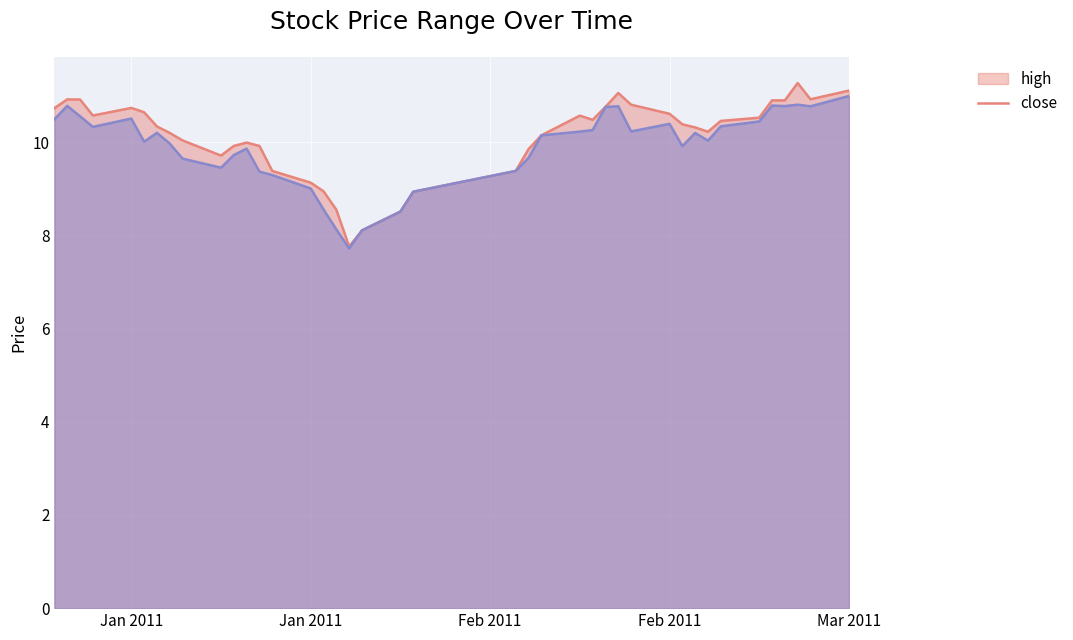

True or false: high and close intersect in this chart.

False